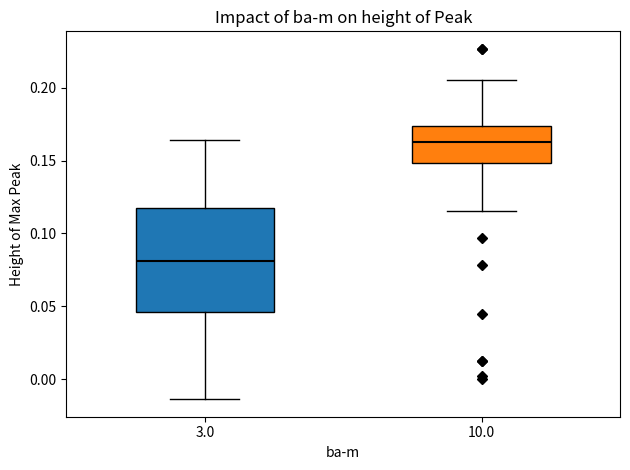

Which box is the tallest, from its lower edge to its upper edge?

3.0